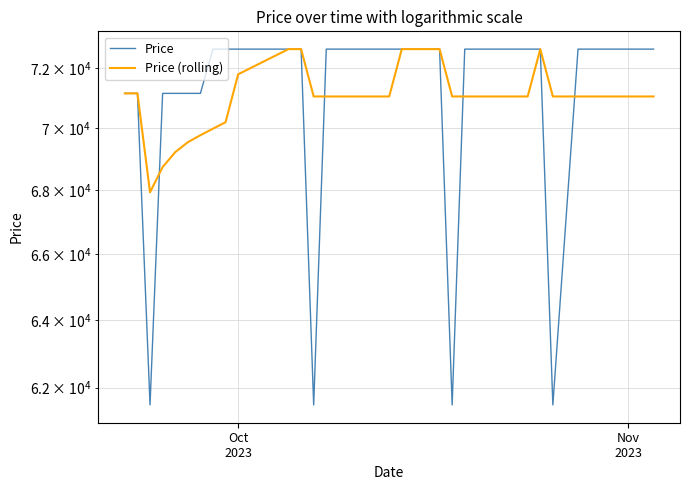

What is the minimum value shown in the chart?

61500.0